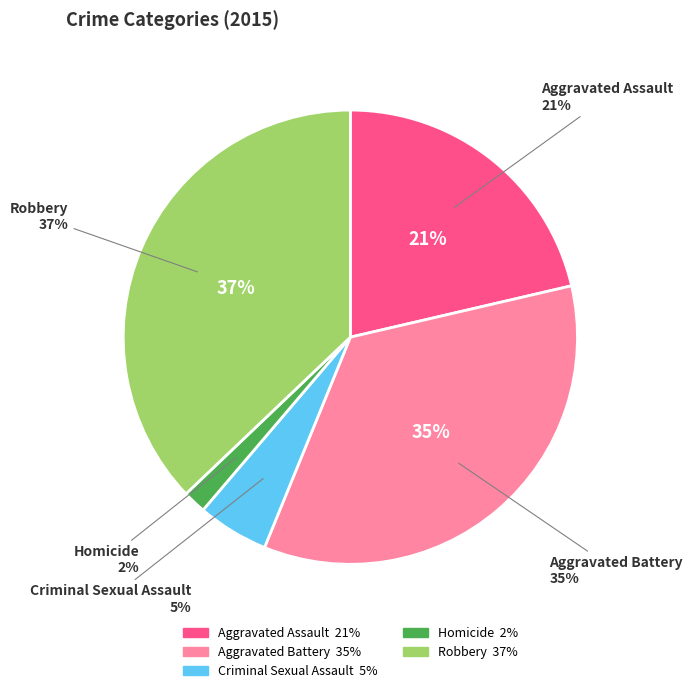

To the nearest percent, what portion does Criminal Sexual Assault represent?

5%